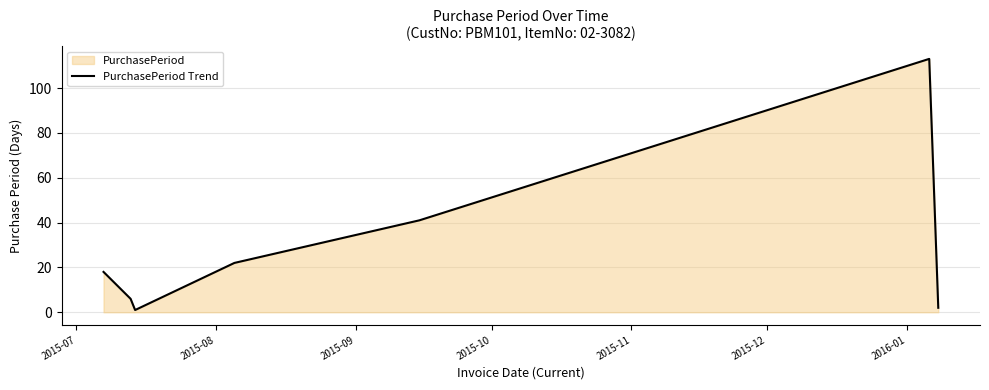

What is the difference between the maximum and minimum values?

112